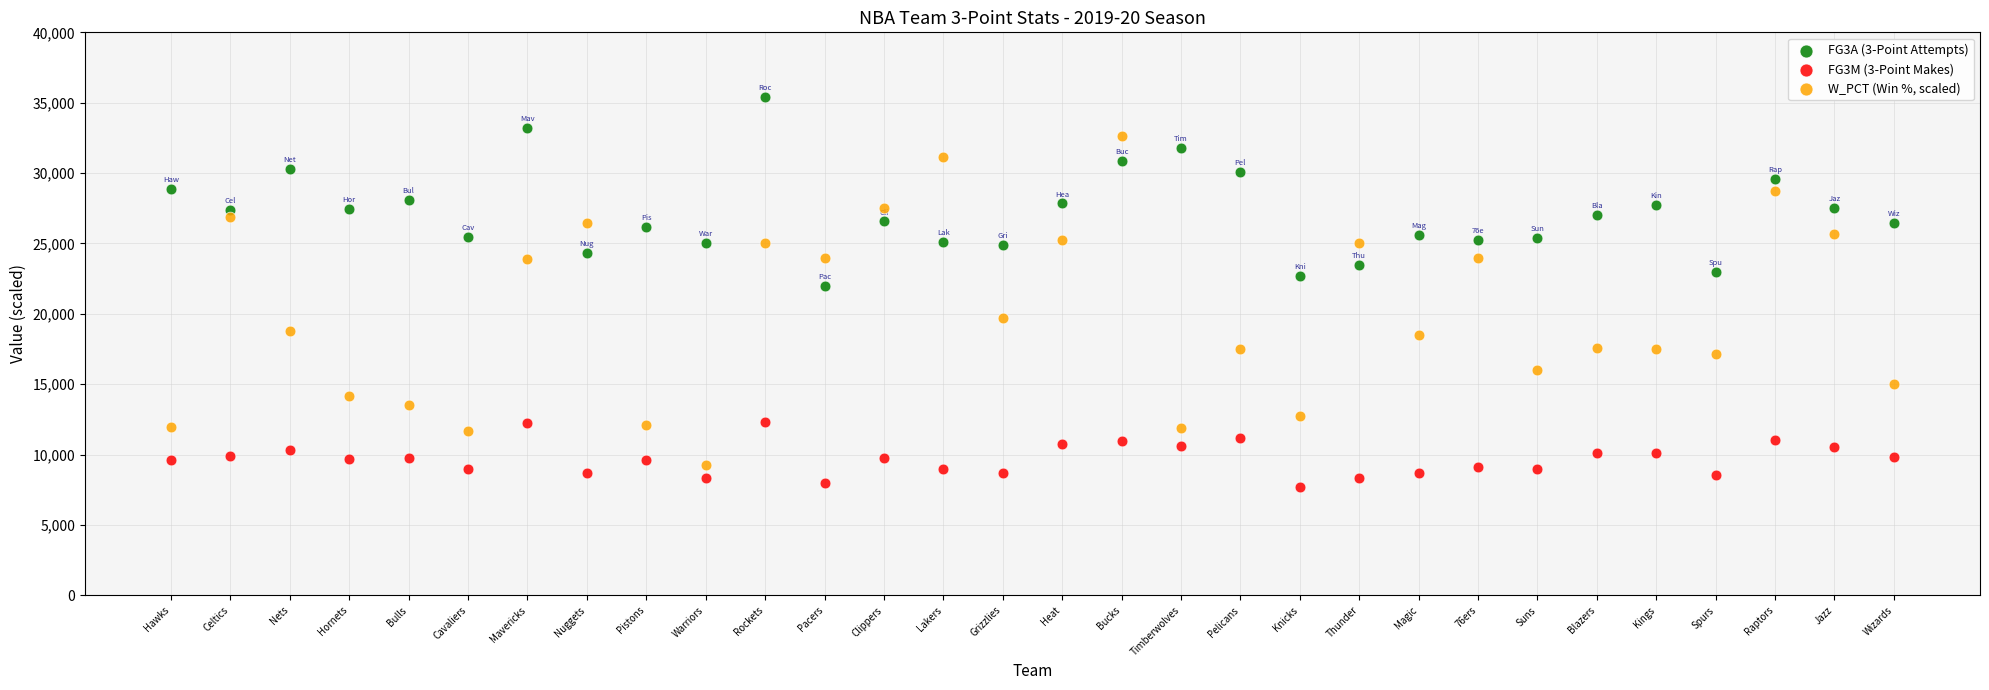

Which series has the widest spread of Y values?

W_PCT (Win %, scaled)